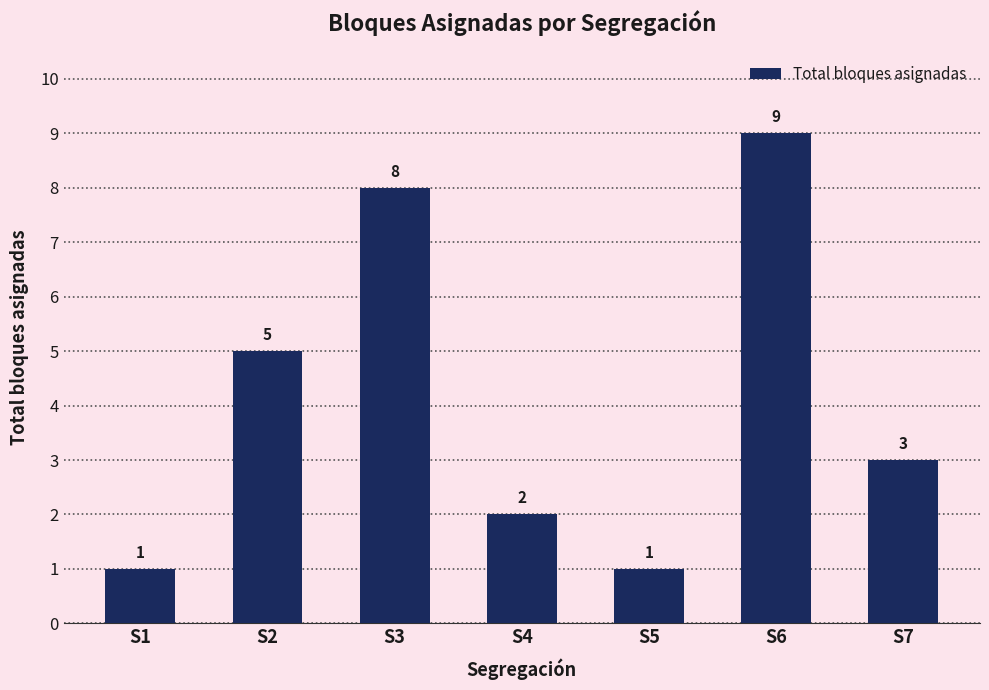

What is the smallest value displayed?

1